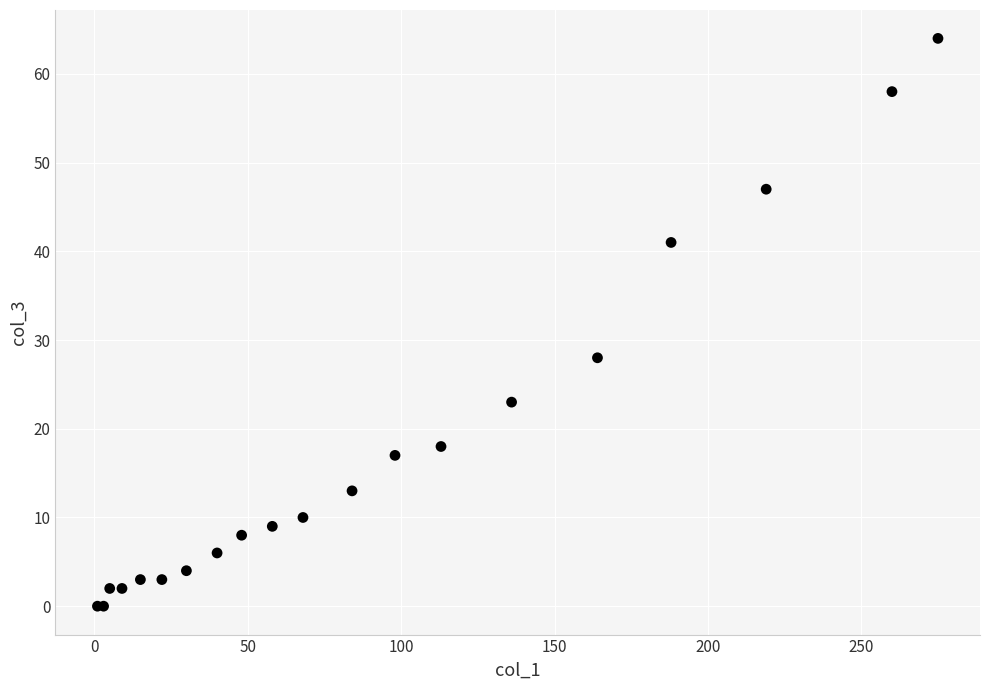

What Y value in the scatter plot is closest to 32?

28